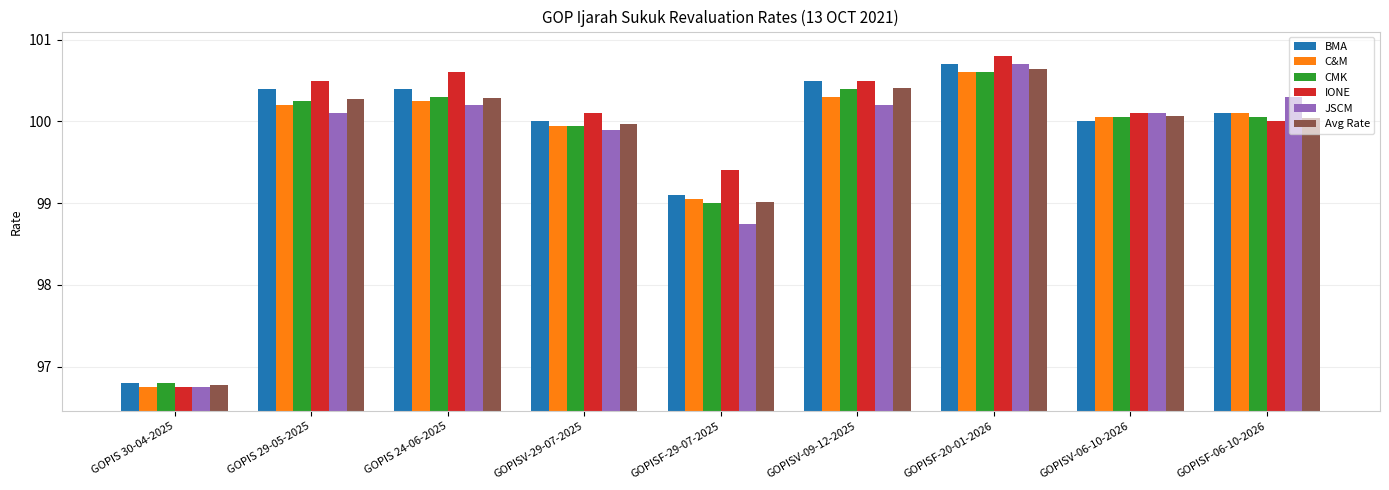

The value of BMA at GOPIS 29-05-2025 is 140.1. True or false?

False